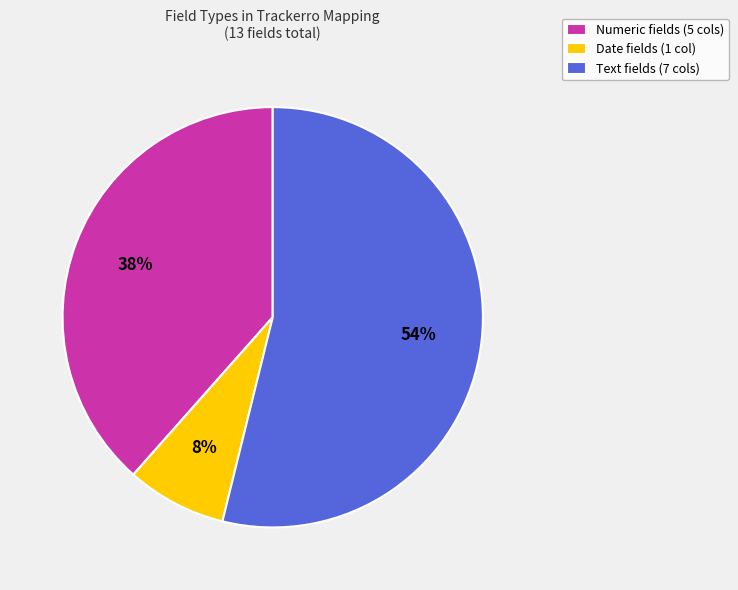

True or false: Date accounts for 8% of the total.

True